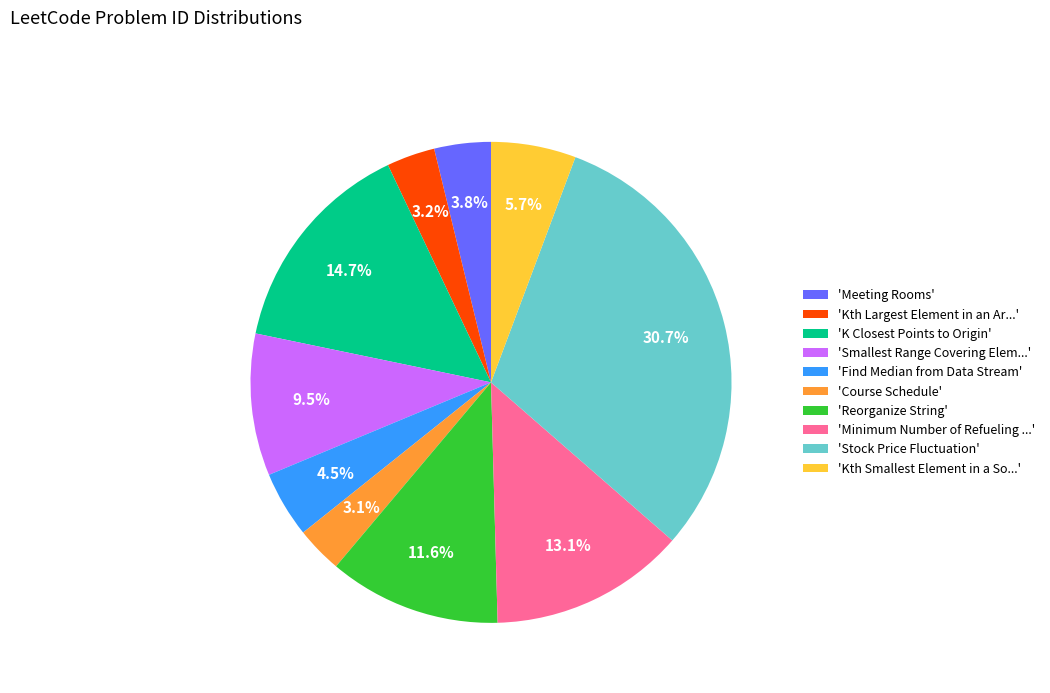

Is there any slice that represents more than half of the pie?

No